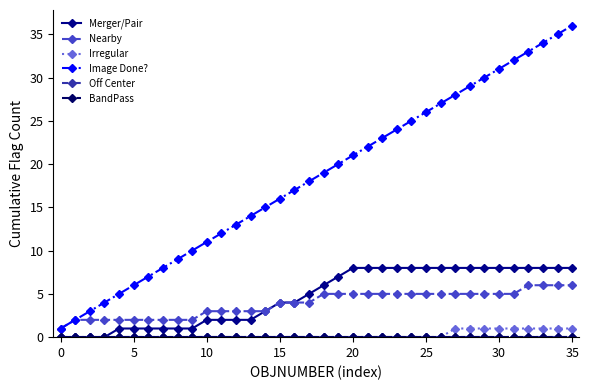

Does the chart have visible grid lines?

No